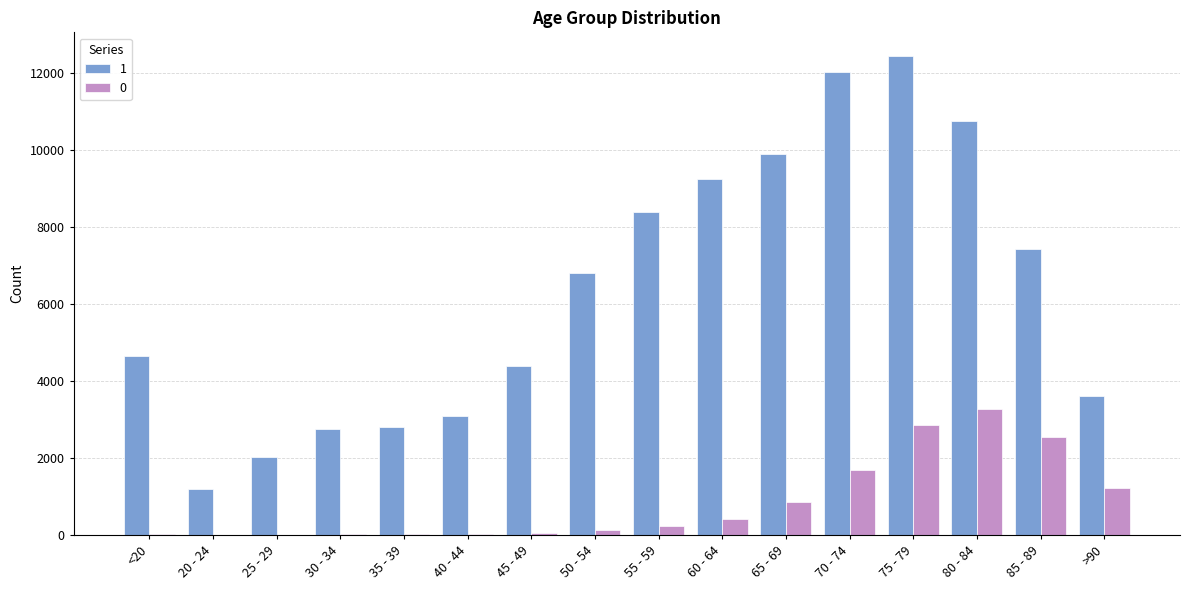

How many categories are shown in the chart?

16